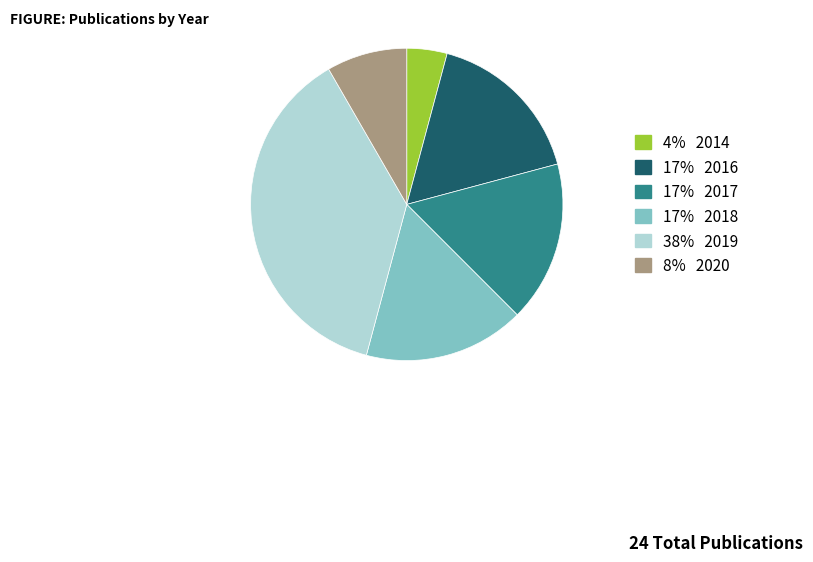

What is the smallest slice in the pie chart?

2014